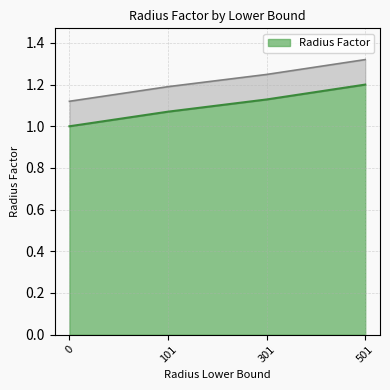

Reading left to right, extract all data points from this chart.

0=1.0	101=1.1	301=1.1	501=1.2